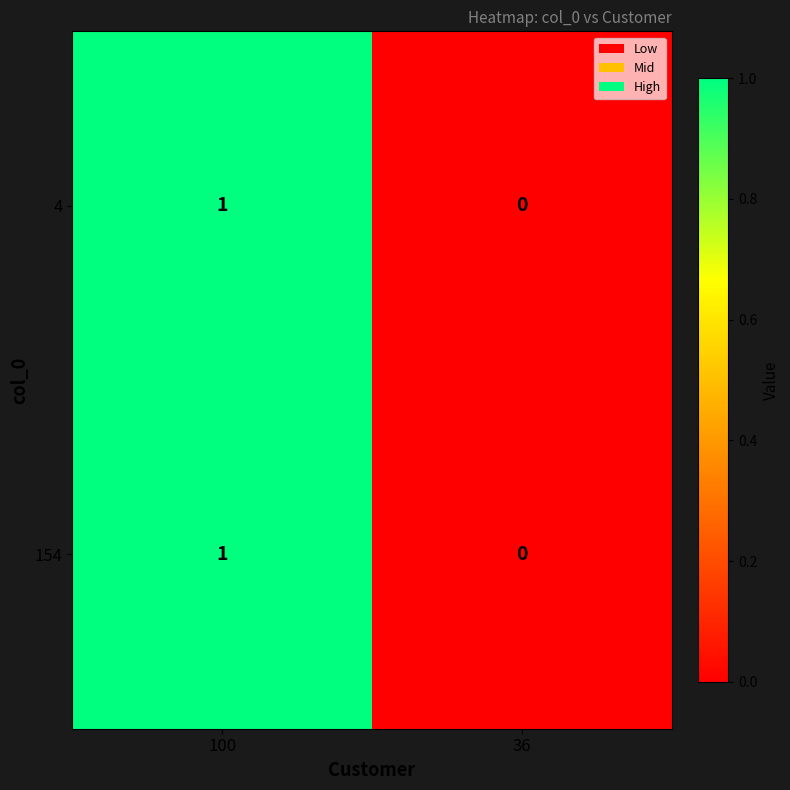

Which category has the lowest value in the 154 series?

36